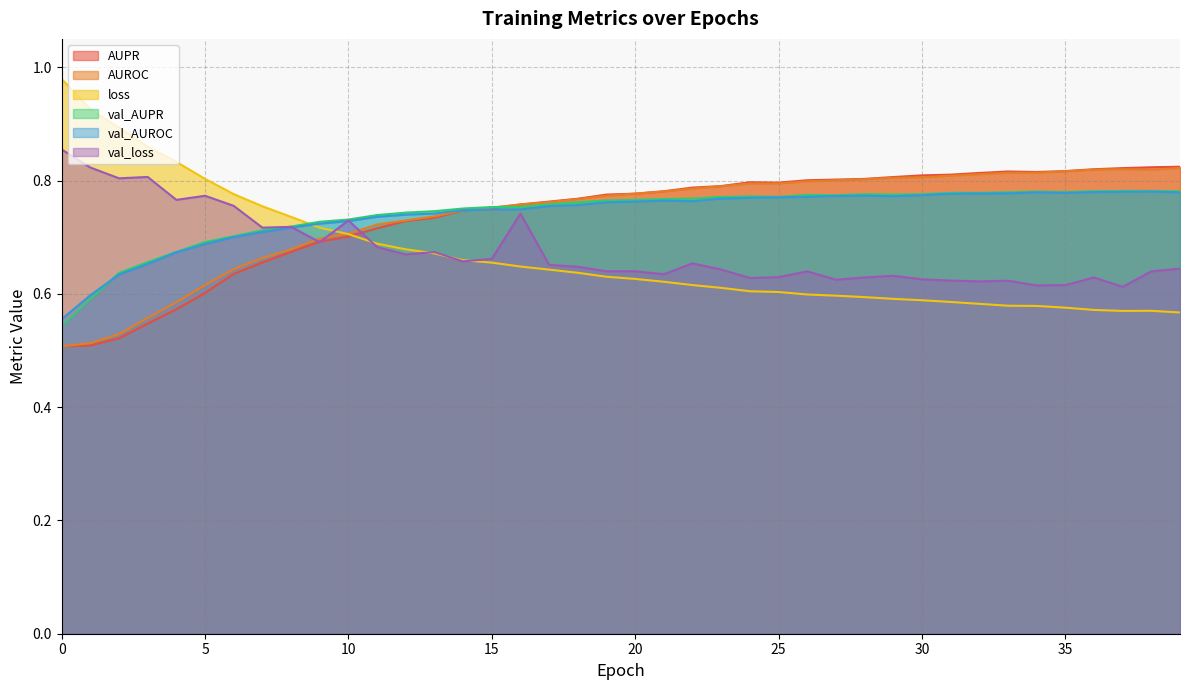

Which category has the highest value in the AUPR series?

39